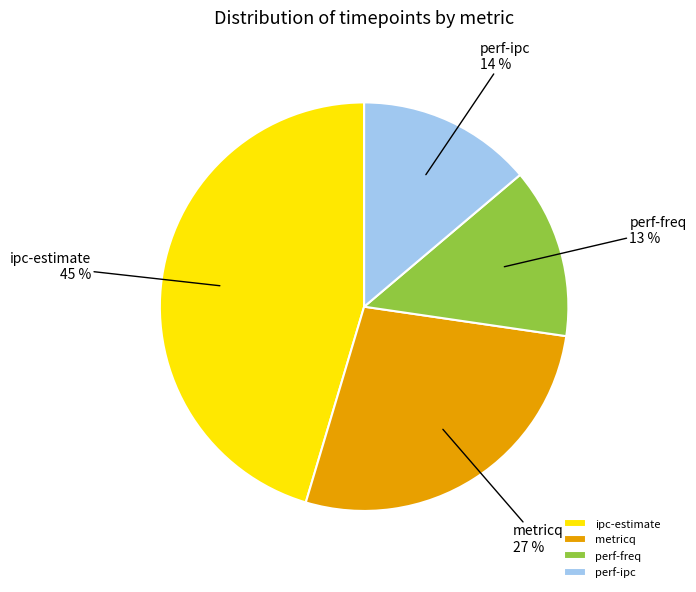

To the nearest percent, what is the difference between the largest and smallest slice percentages?

32%